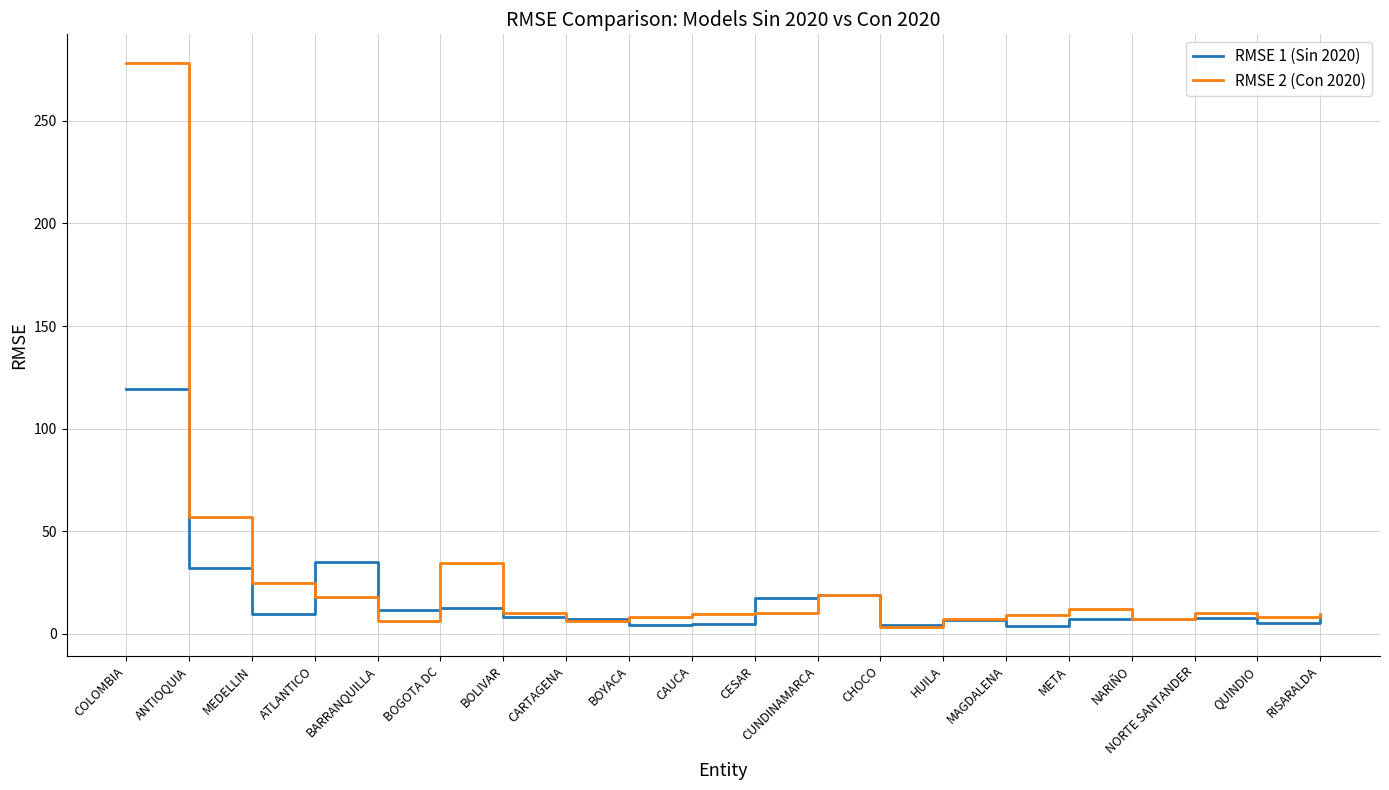

Which series has the largest total across all categories?

RMSE 2 (Con 2020)